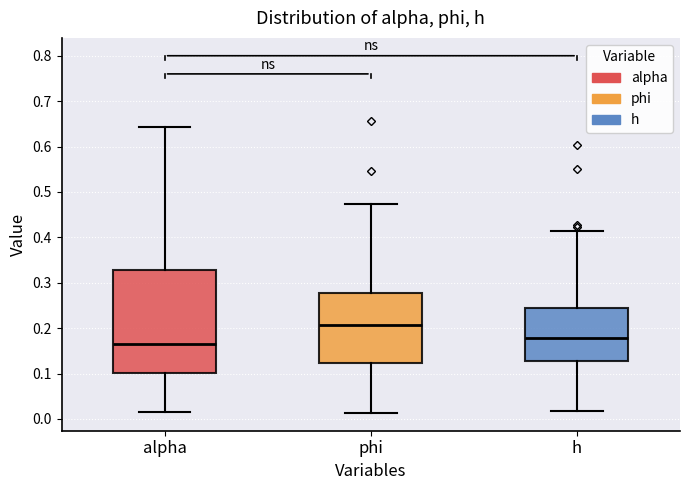

Comparing the boxes themselves (not the whiskers), which one is the tallest?

alpha